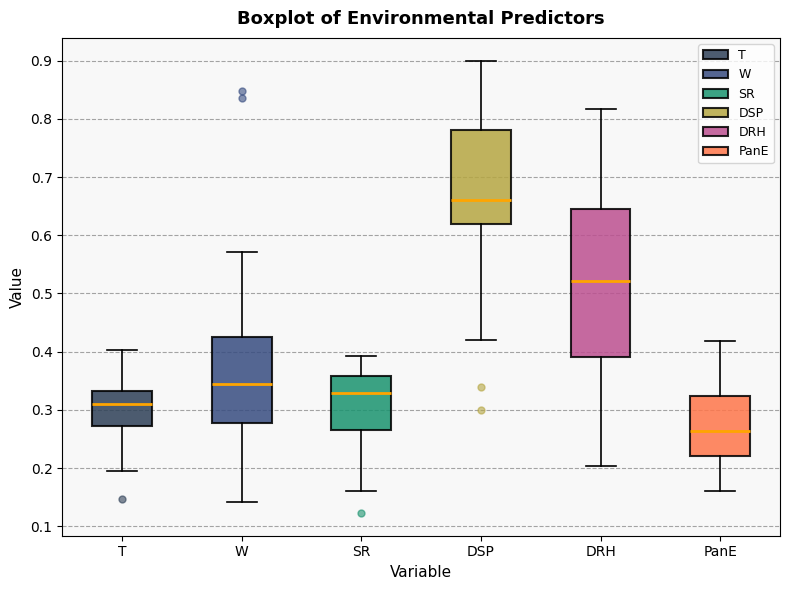

Reading left to right, read every box against the y-axis: the position of its median line, the range the box covers, and the ends of its whiskers. The values are not printed on the chart, so give them approximately, as read against the axis.

T: median 0.31, box 0.27 to 0.33, whiskers 0.20 to 0.40
W: median 0.34, box 0.28 to 0.43, whiskers 0.14 to 0.57
SR: median 0.33, box 0.27 to 0.36, whiskers 0.16 to 0.39
DSP: median 0.66, box 0.62 to 0.78, whiskers 0.42 to 0.90
DRH: median 0.52, box 0.39 to 0.65, whiskers 0.20 to 0.82
PanE: median 0.26, box 0.22 to 0.32, whiskers 0.16 to 0.42